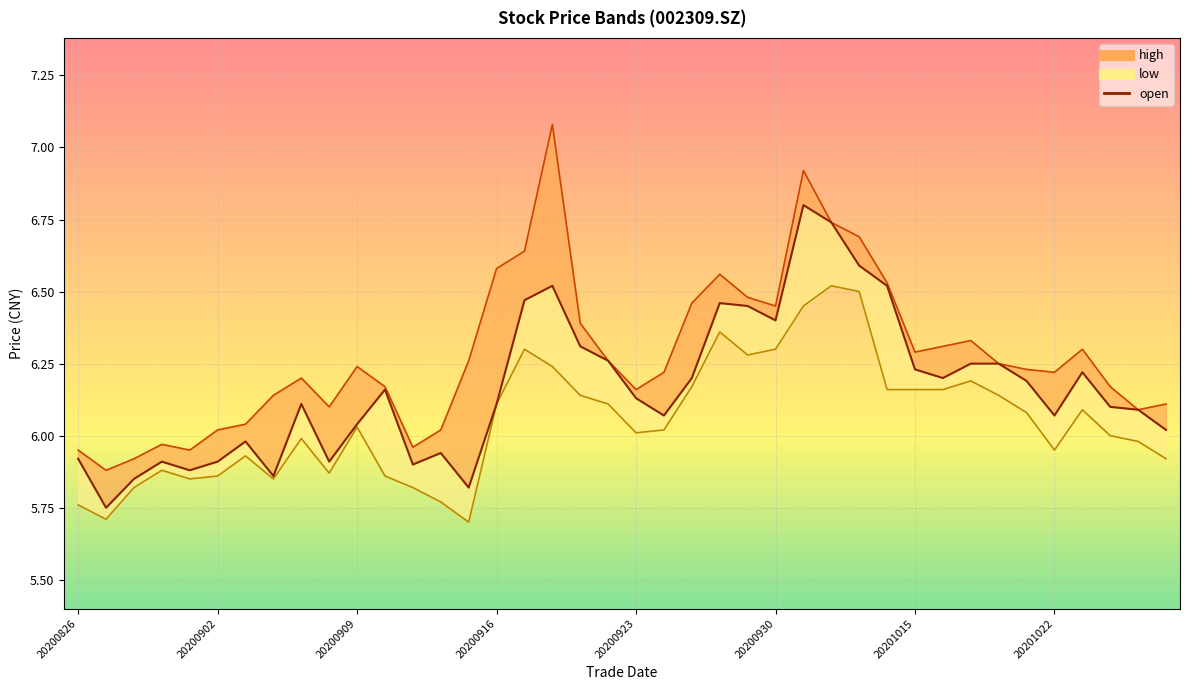

Where is low nearest to the value 6?

20201026